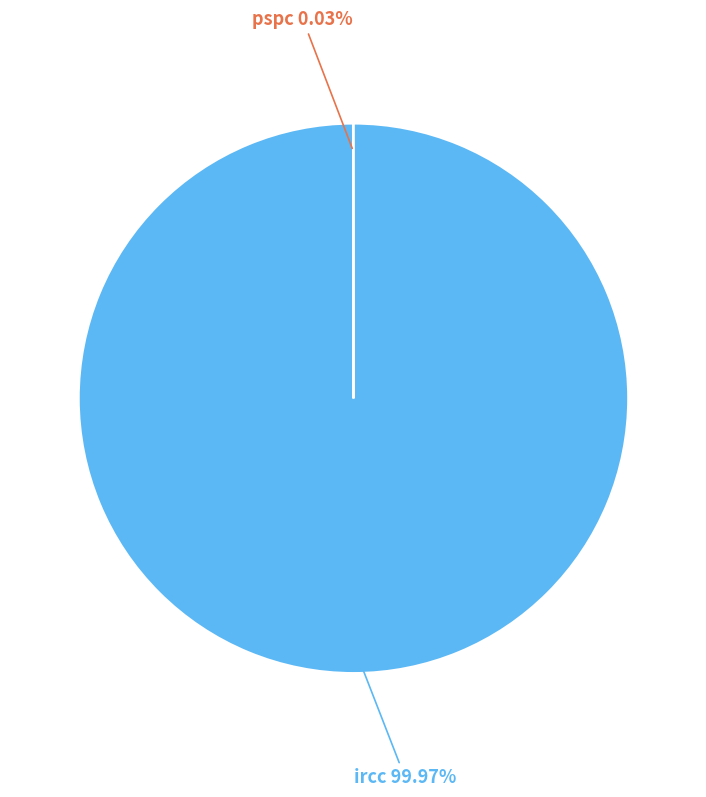

To the nearest percent, what portion does ircc represent?

100%